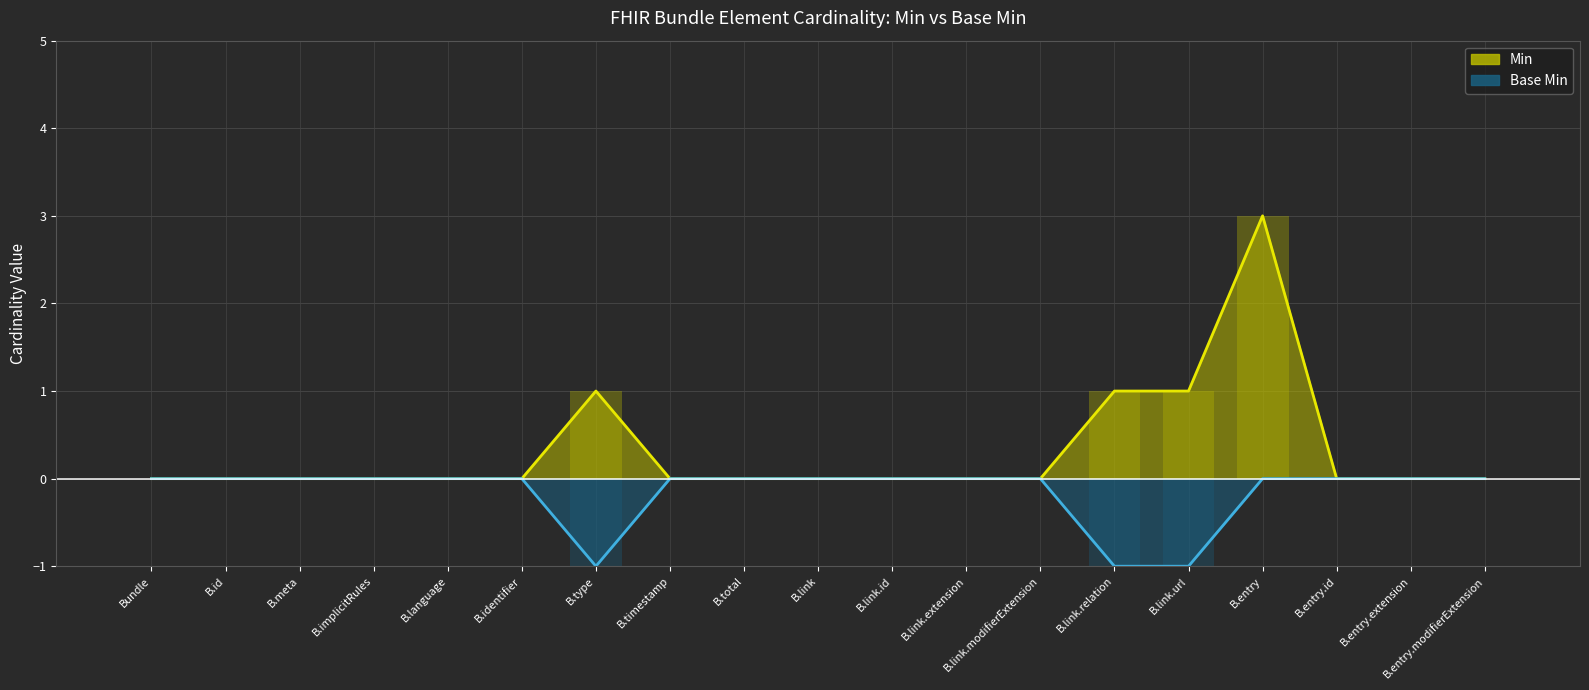

What are all the series names shown in the legend?

Min, Base Min